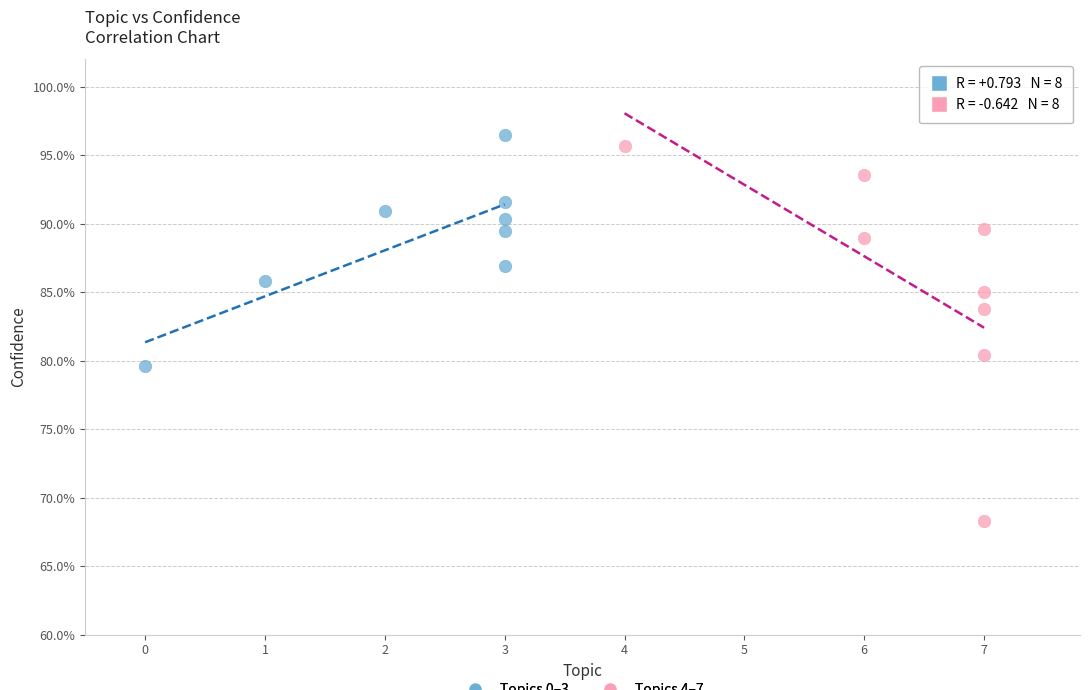

What are all the series names shown in the legend?

Topics 0–3, Topics 4–7